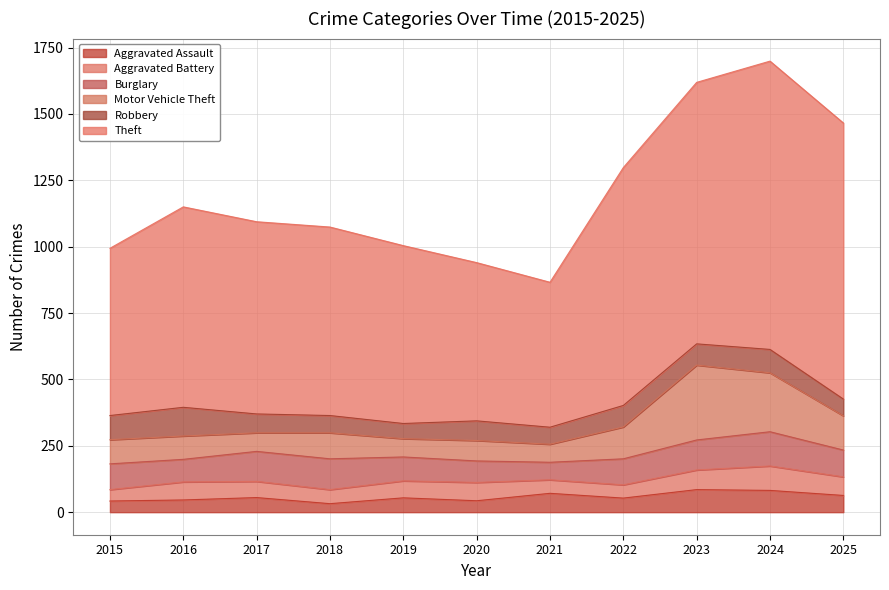

At which category does Burglary reach its first local valley?

2016